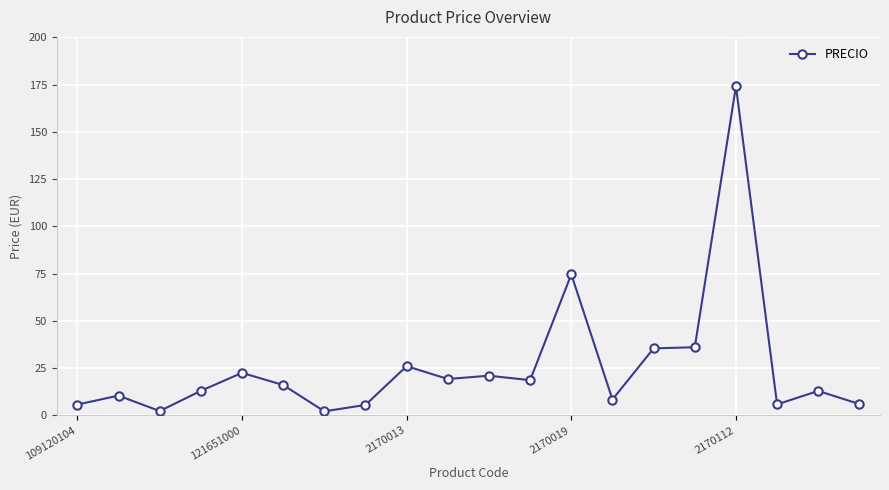

Does the chart display data point markers on the line(s)?

Yes